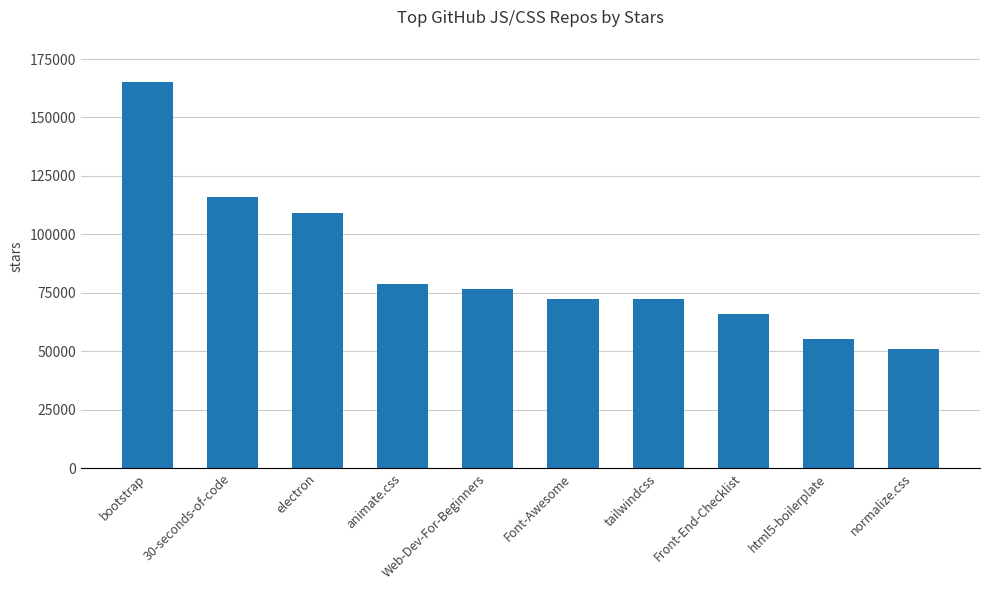

Which category has the lowest value across all series?

normalize.css